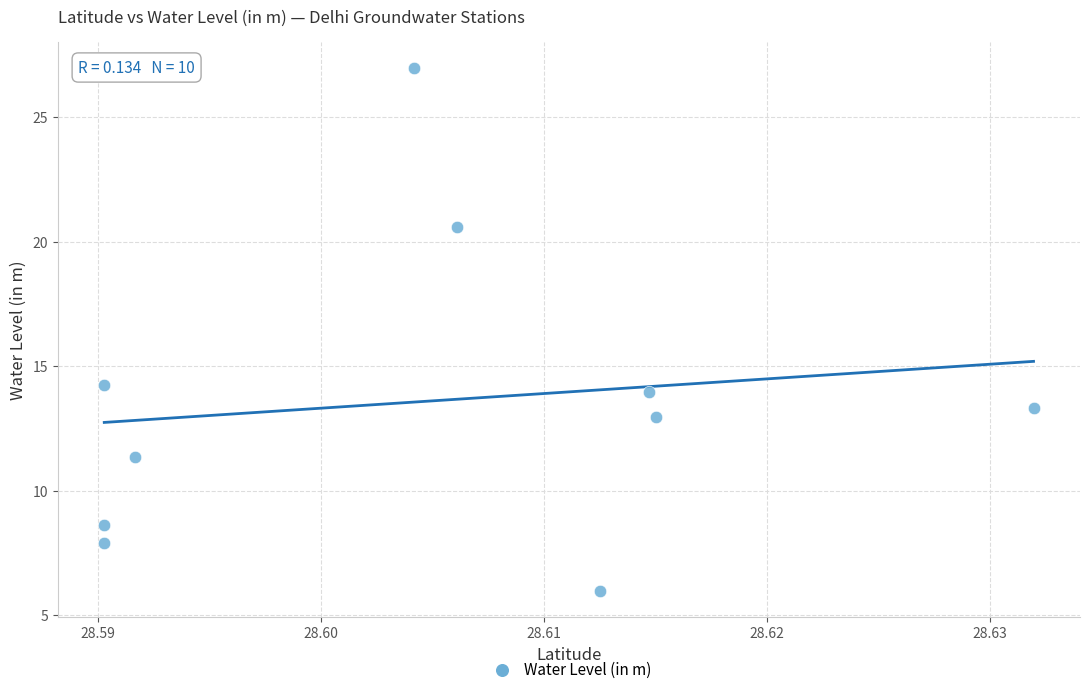

What is the average Y value?

13.6